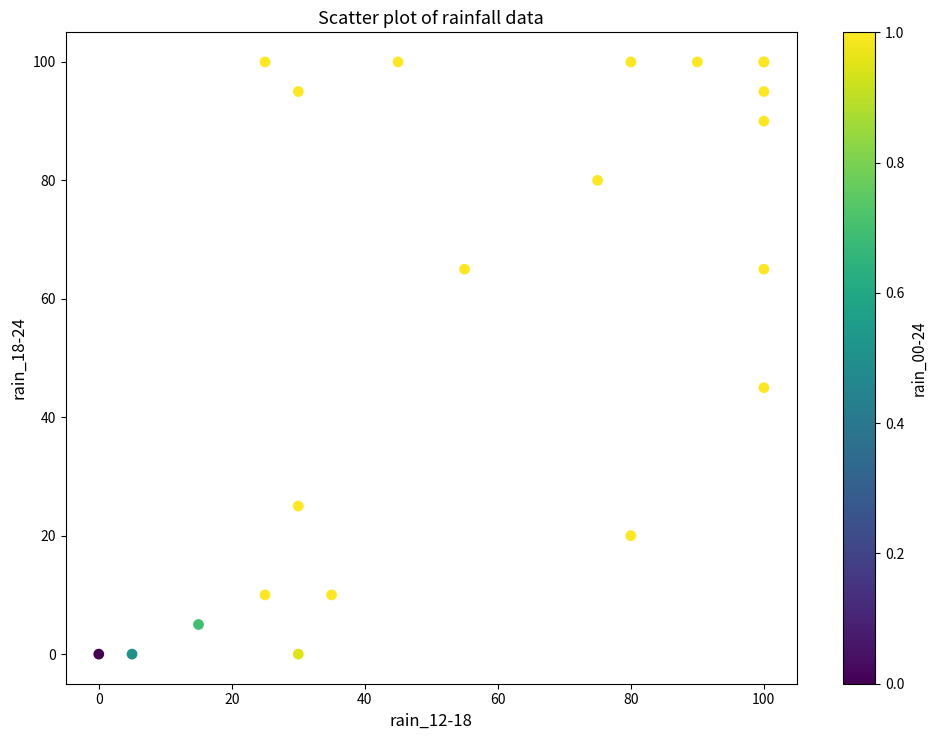

What Y value in the scatter plot is closest to 50?

45